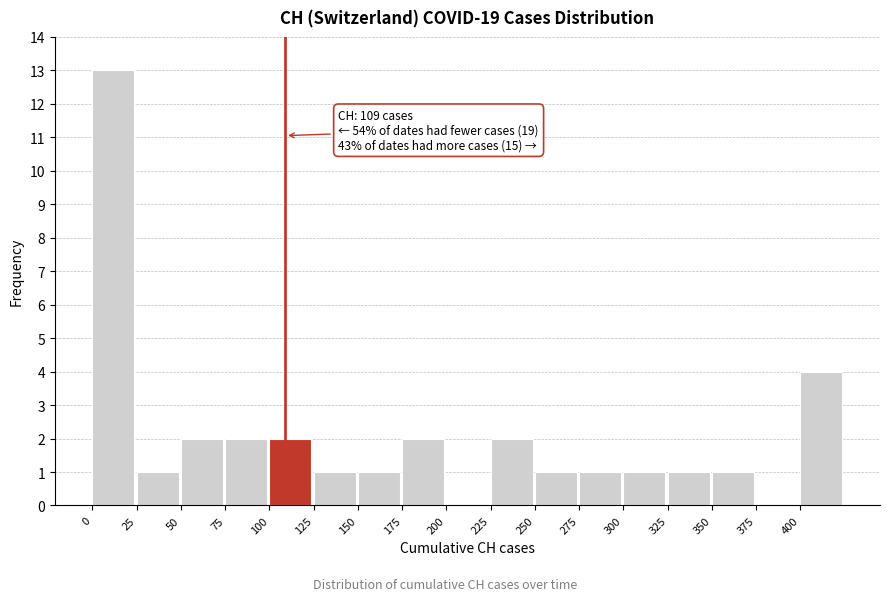

Over which range of the x-axis is the bar tallest?

0 to 25